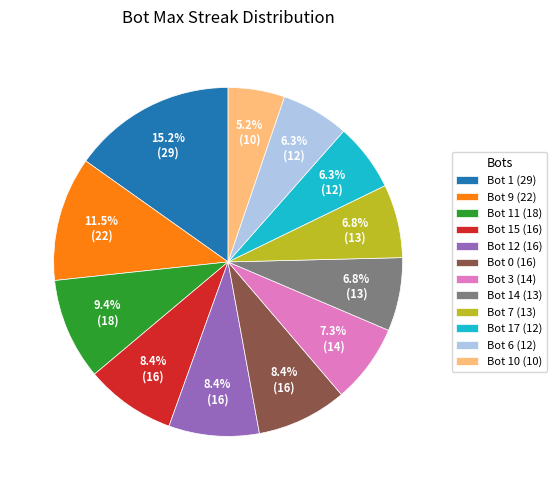

How many slices are in this pie chart?

12